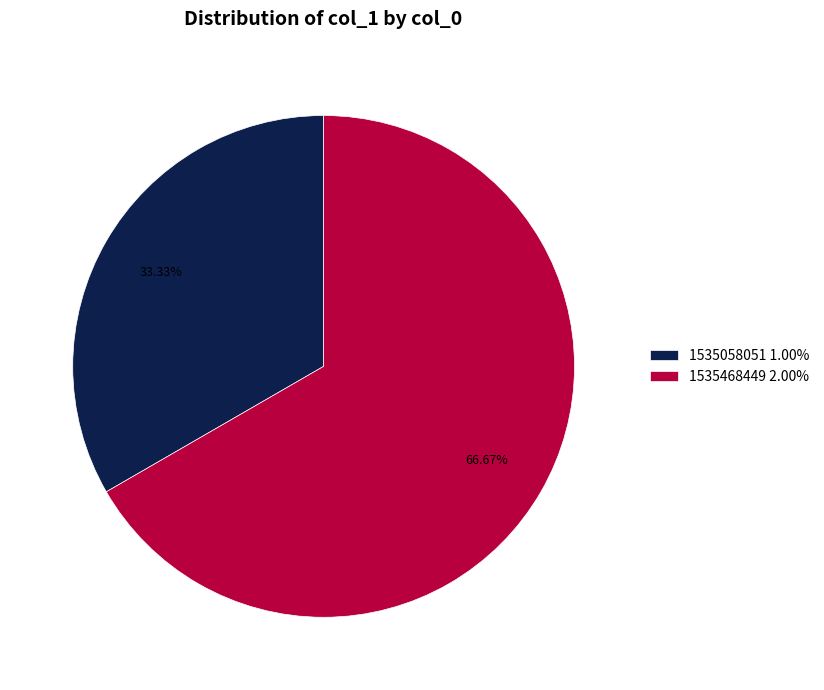

Do 1535468449 2.00% and 1535058051 1.00% together represent more than half of the pie?

Yes